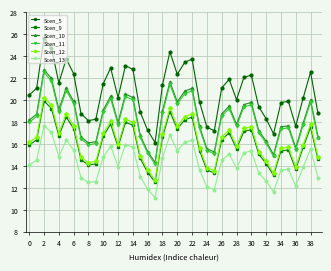

At how many categories does at least one series exceed 24?

3